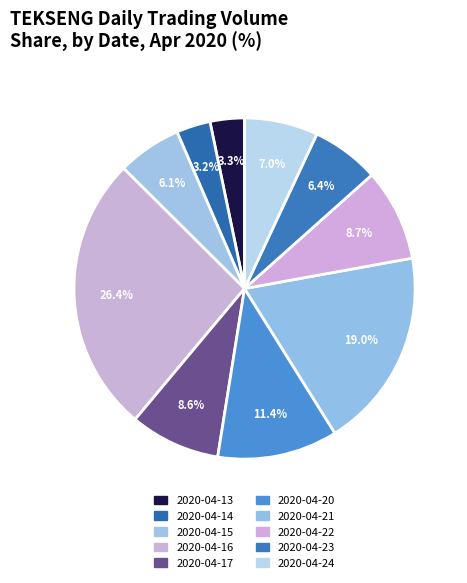

How many slices are in this pie chart?

10